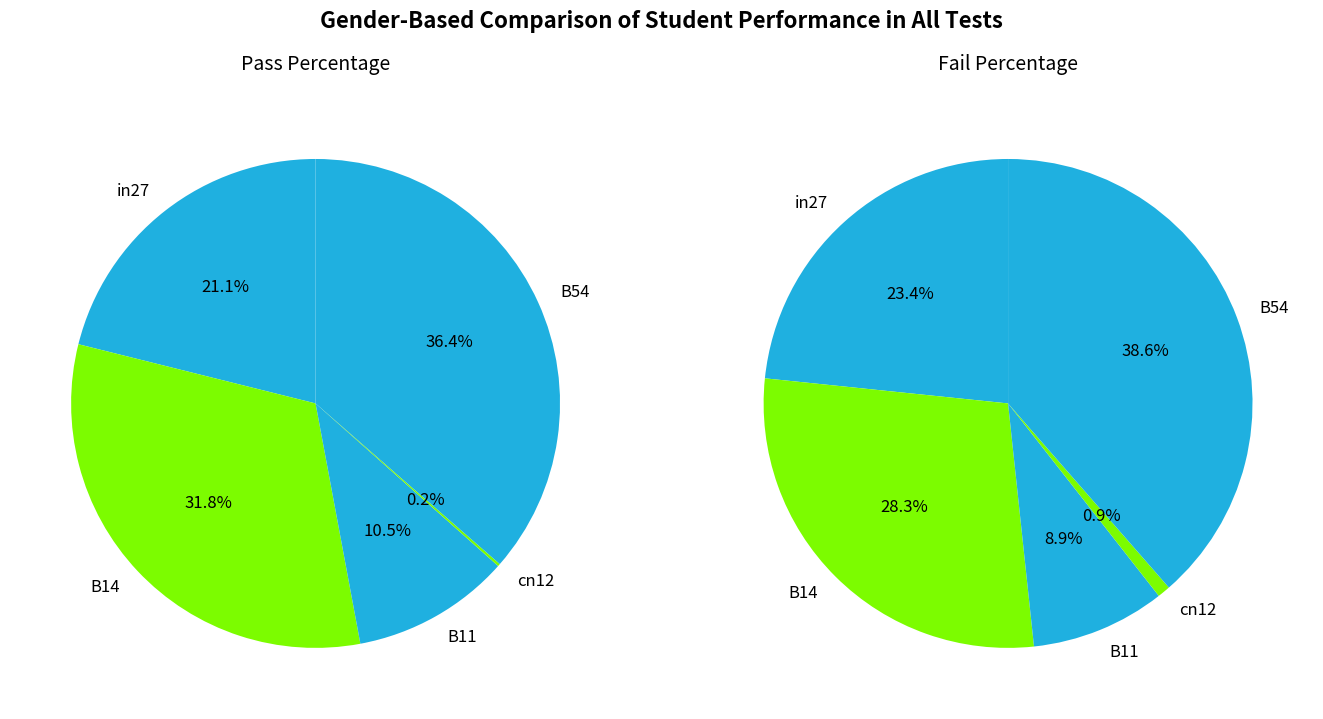

How many segments does this pie chart have?

5